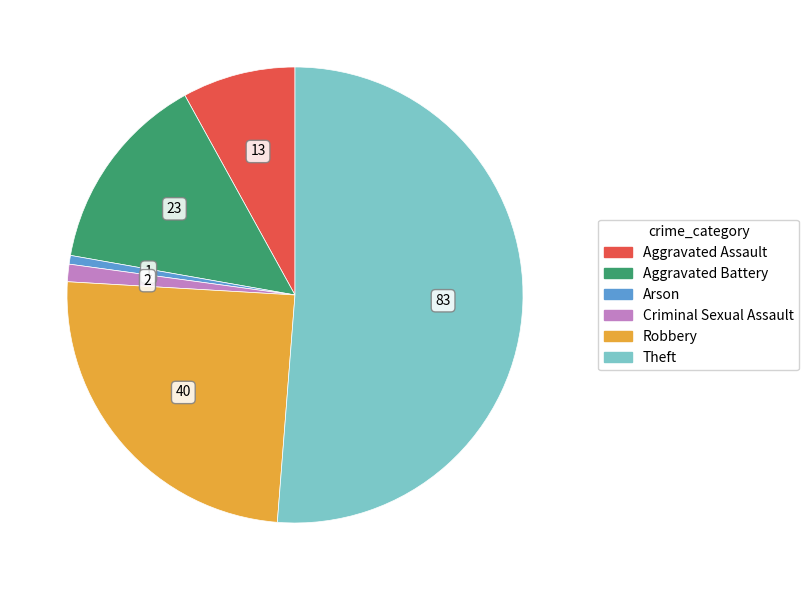

What is the ratio of the value at Robbery to the value at Theft?

0.5